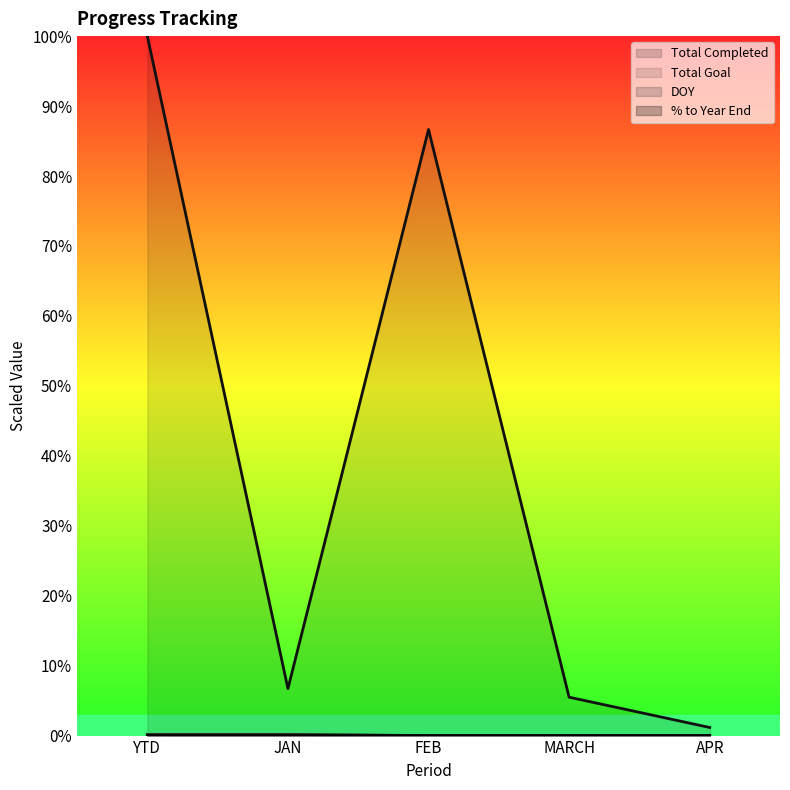

Where is the first local maximum for Total Goal?

FEB